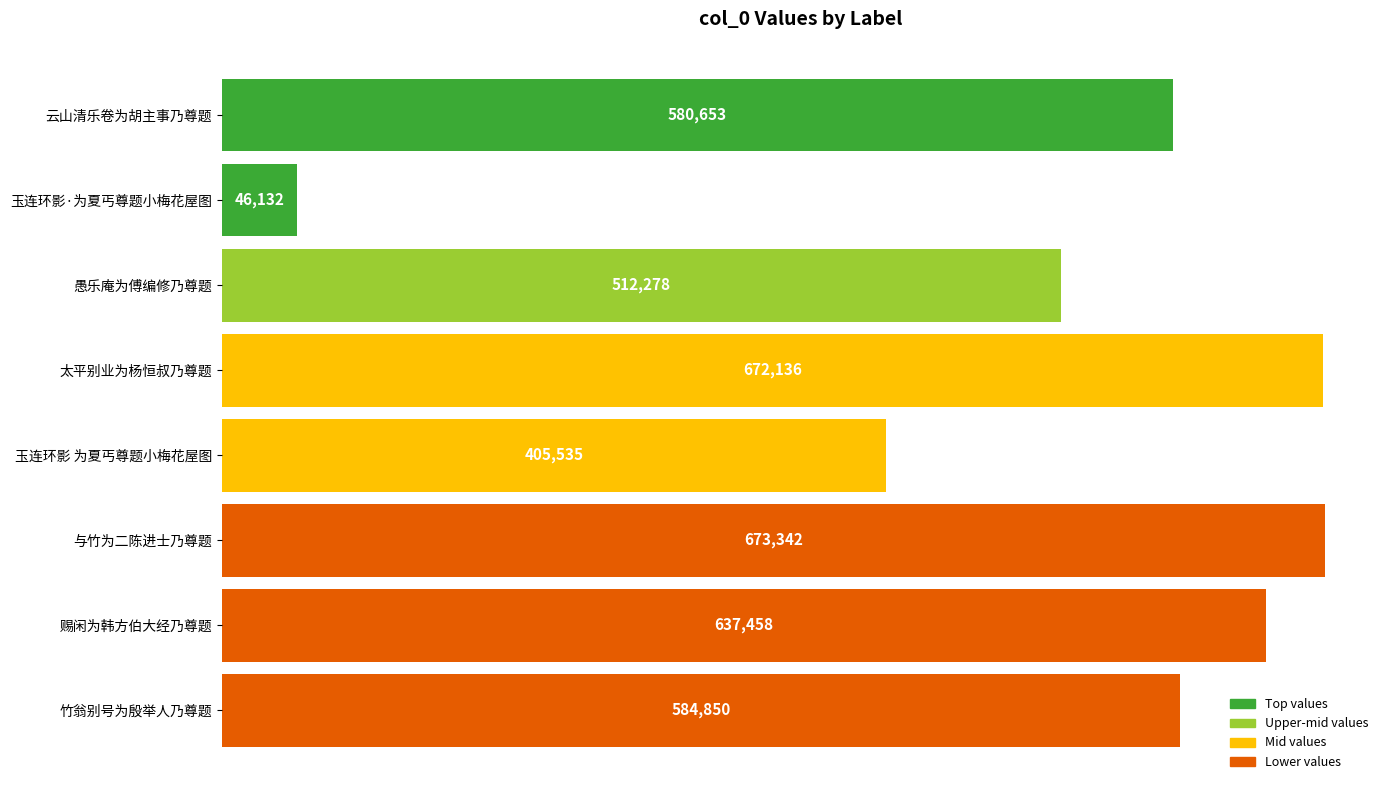

List the labels in order of value, smallest first.

玉连环影·为夏丐尊题小梅花屋图, 玉连环影 为夏丐尊题小梅花屋图, 愚乐庵为傅编修乃尊题, 云山清乐卷为胡主事乃尊题, 竹翁别号为殷举人乃尊题, 赐闲为韩方伯大经乃尊题, 太平别业为杨恒叔乃尊题, 与竹为二陈进士乃尊题